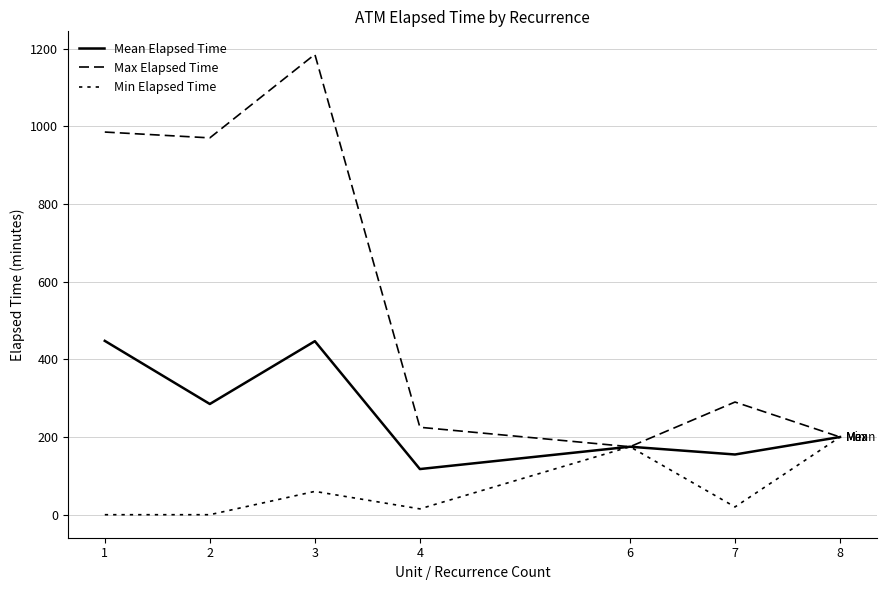

At which category is the sum across all series the highest?

3